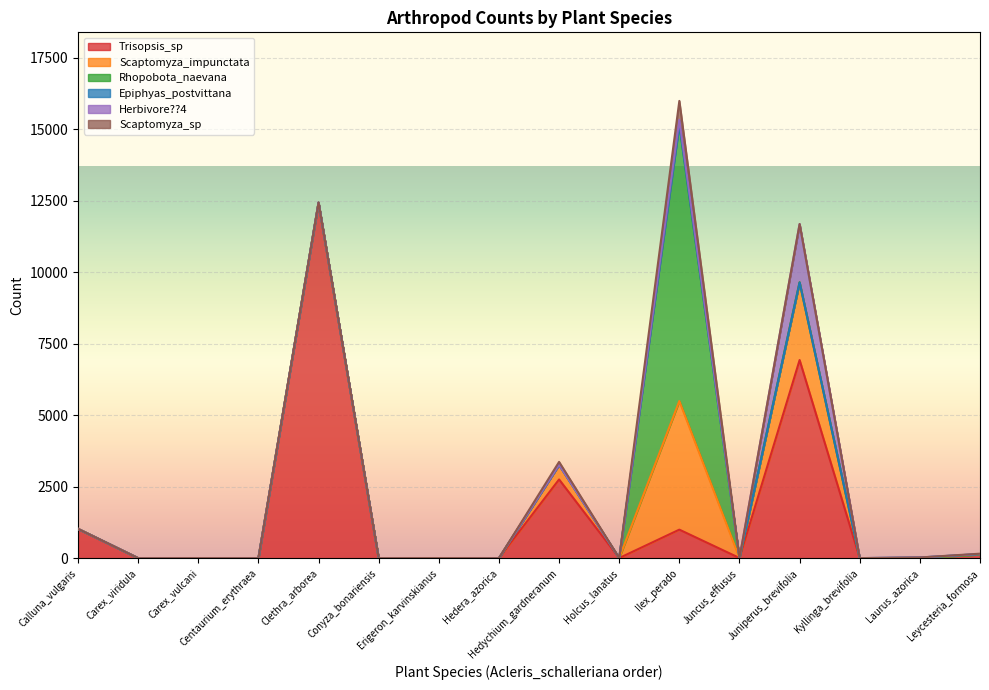

At Centaurium_erythraea, list the series in order from largest to smallest.

Trisopsis_sp, Scaptomyza_impunctata, Rhopobota_naevana, Epiphyas_postvittana, Herbivore??4, Scaptomyza_sp